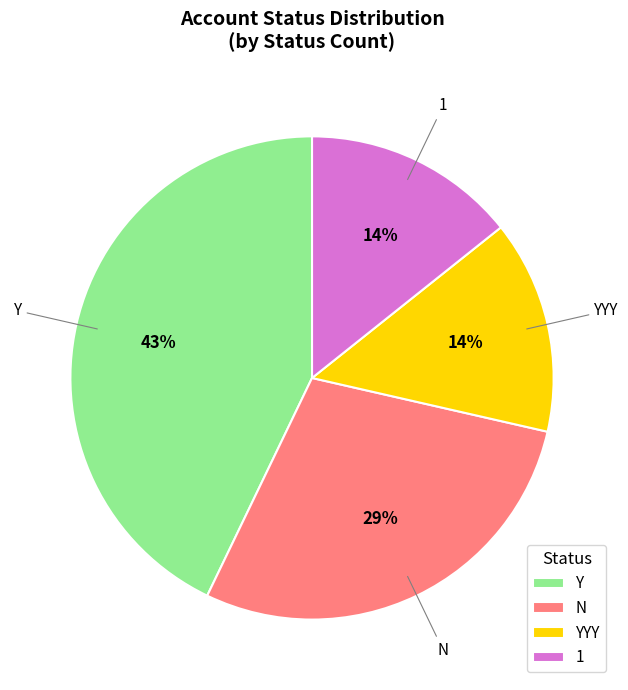

To the nearest percent, what percentage of the pie is N?

29%